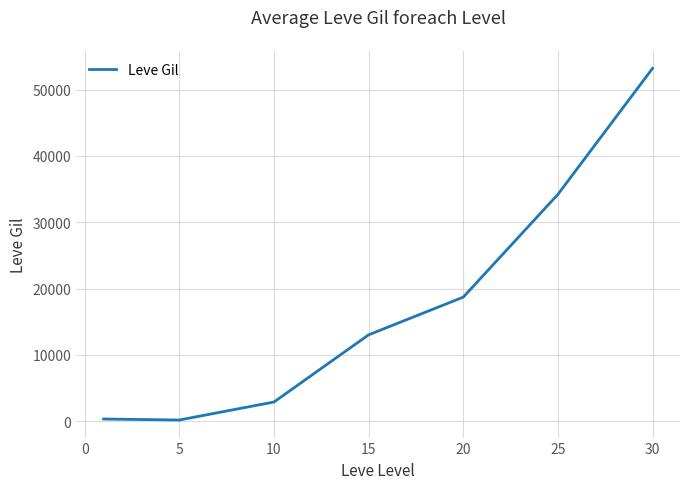

True or false: there are more than 1 points higher than both neighbors.

False